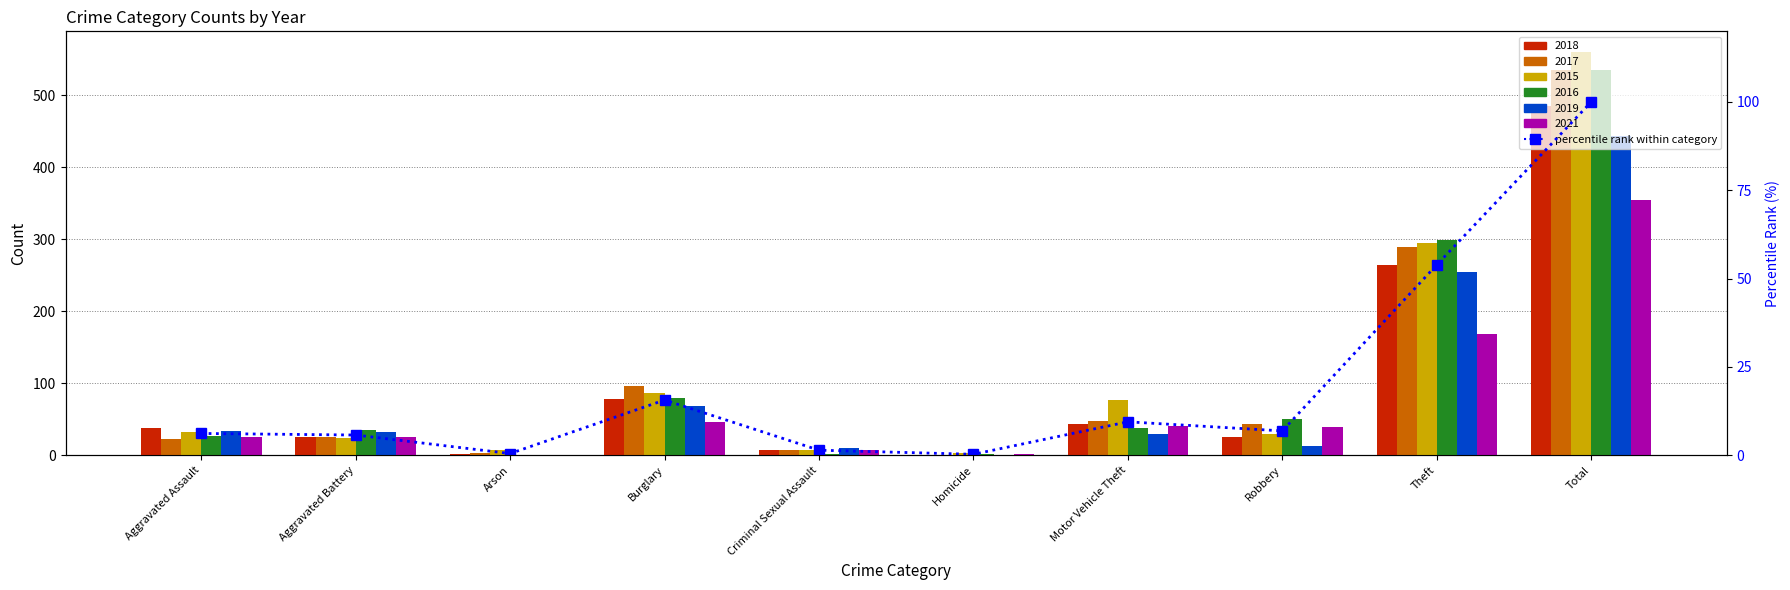

Are the bars horizontal?

No